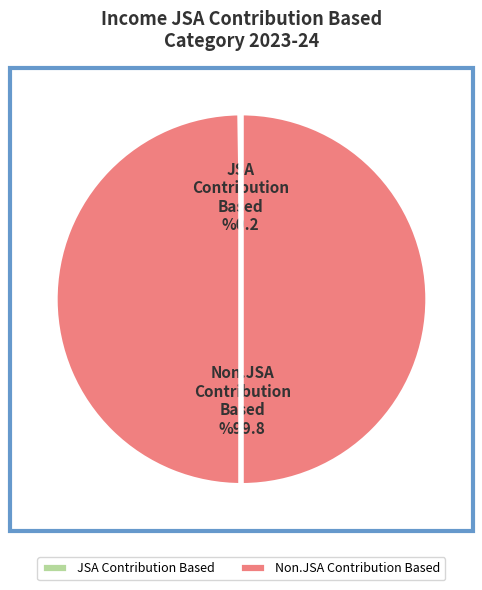

Does any single category account for the majority?

Yes